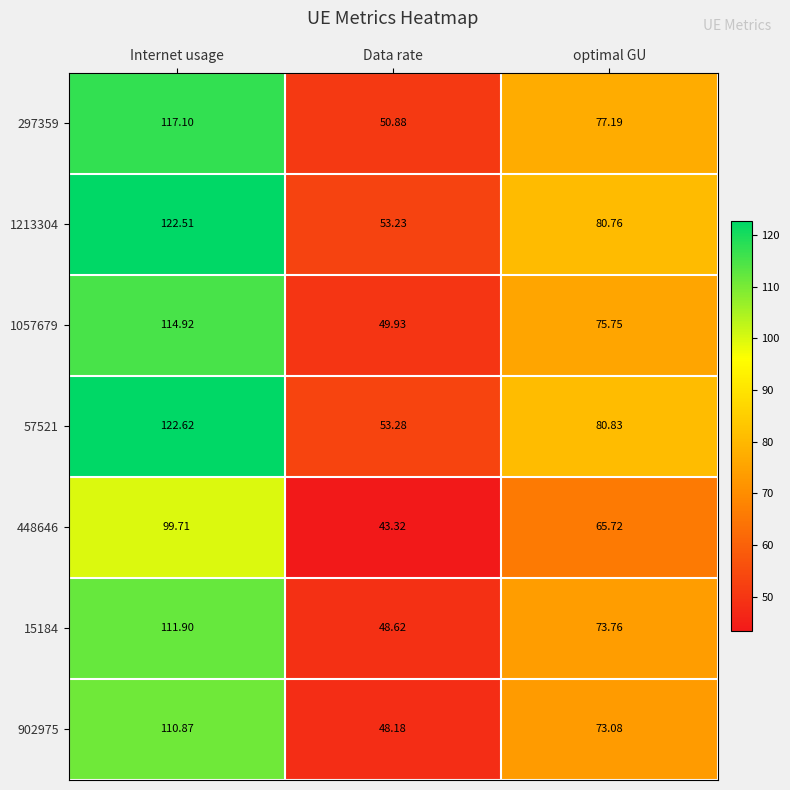

Is the value of 1057679 at optimal GU greater than the value of 902975 at Internet usage?

No